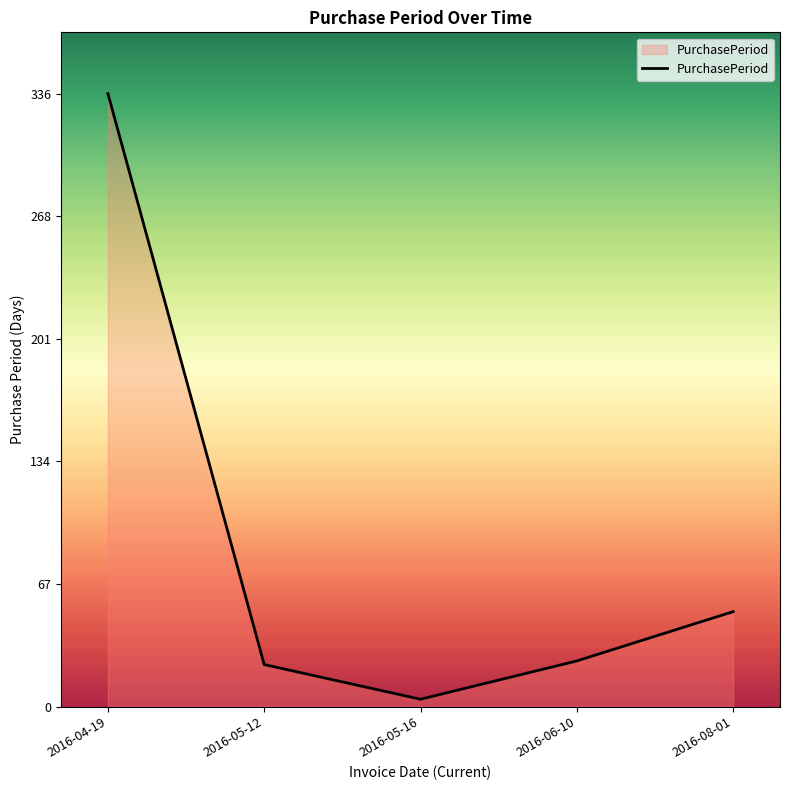

What is the greatest value displayed?

336